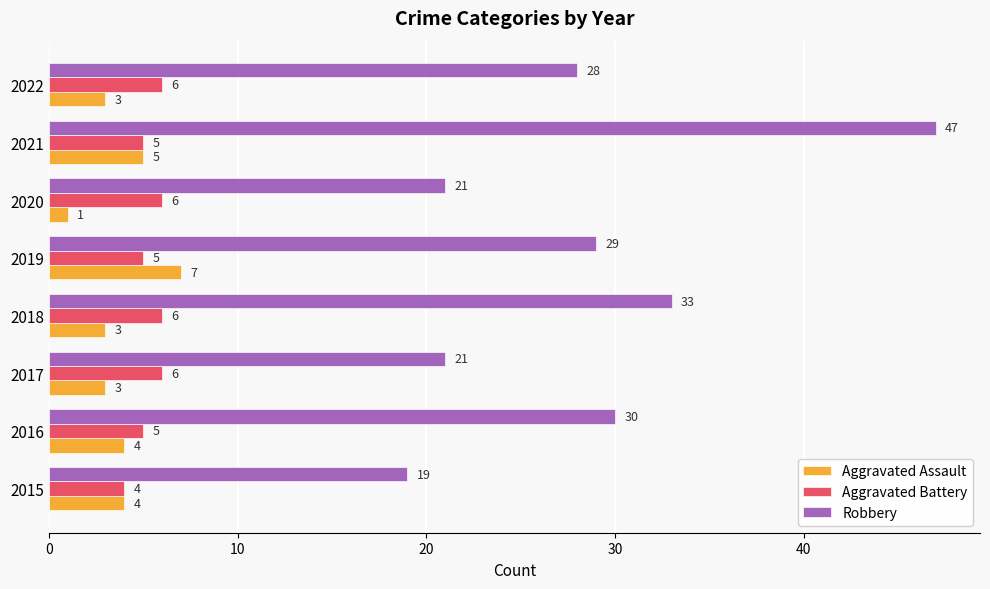

List the series in order of their peak value, lowest first.

Aggravated Battery, Aggravated Assault, Robbery